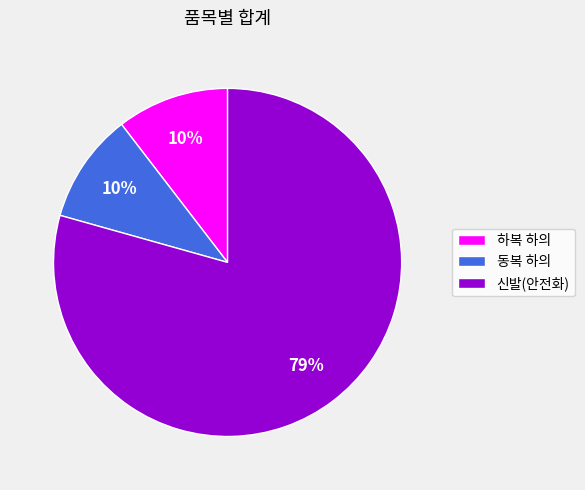

How many slices are in this pie chart?

3